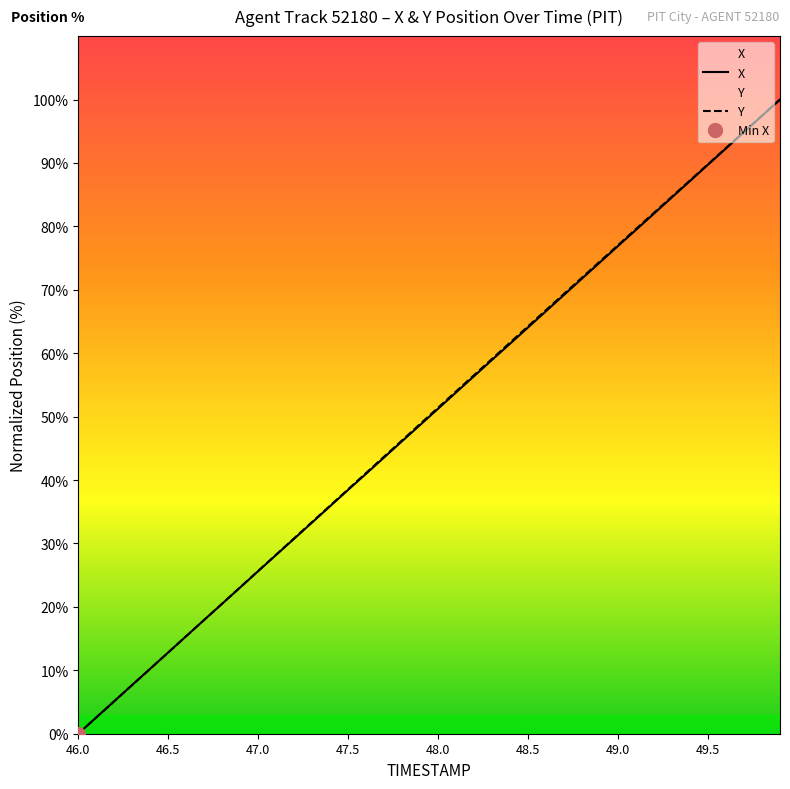

What is the maximum value for Y?

100.0